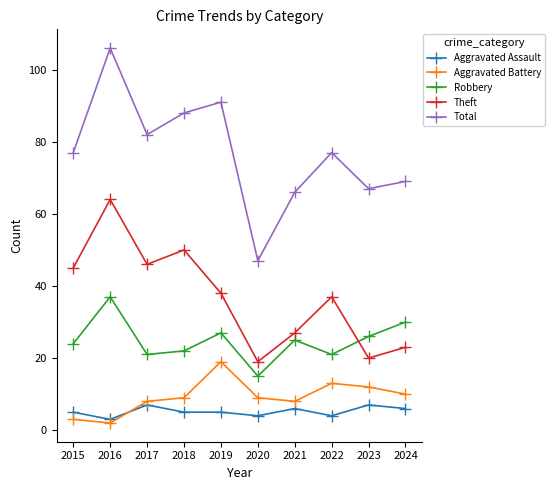

How many lines are shown in the chart?

5